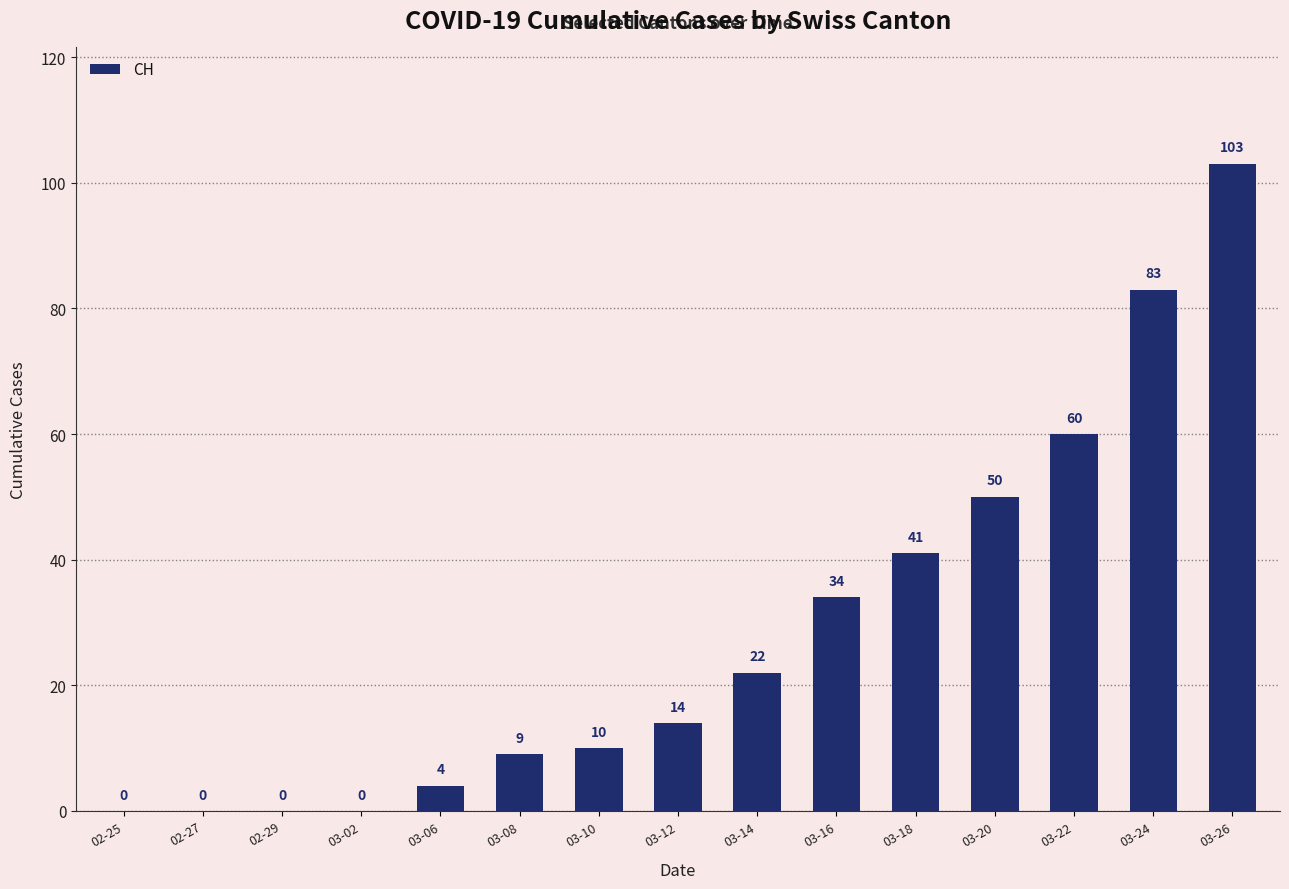

What is the ratio of the value at 03-22 to the value at 03-20?

1.2